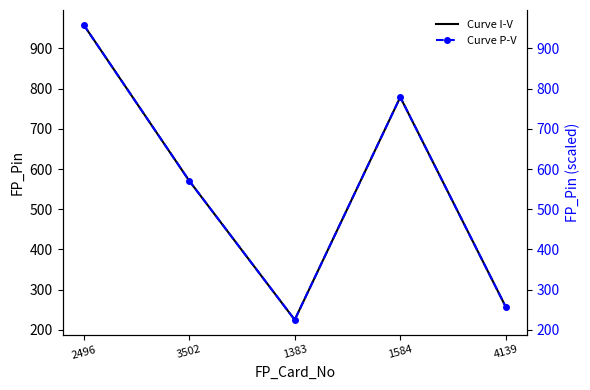

The value of FP_Pin (P-V) at 1584 is 1029. True or false?

False